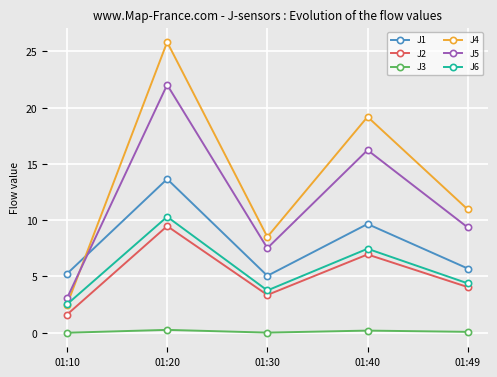

What is the greatest value displayed?

25.8